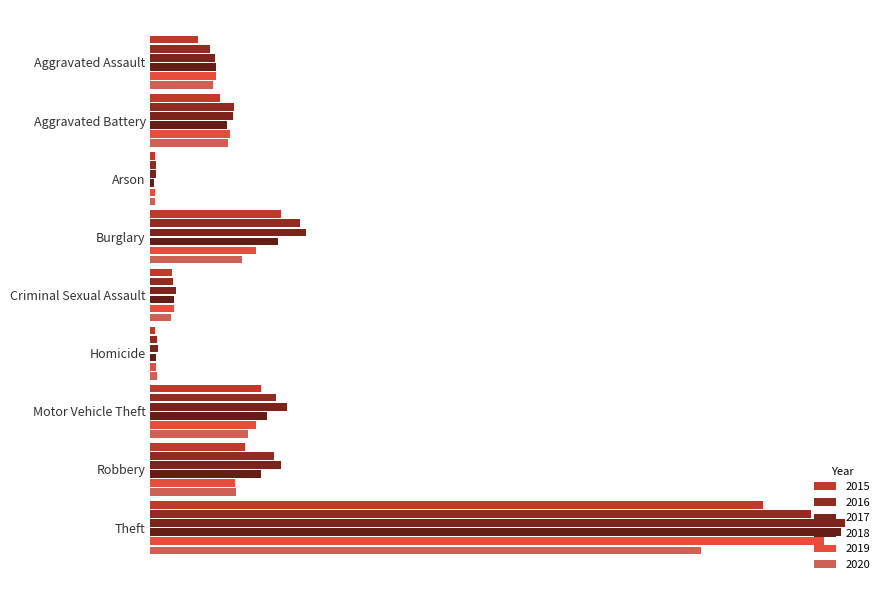

At which category does the chart reach its peak across all series?

Theft